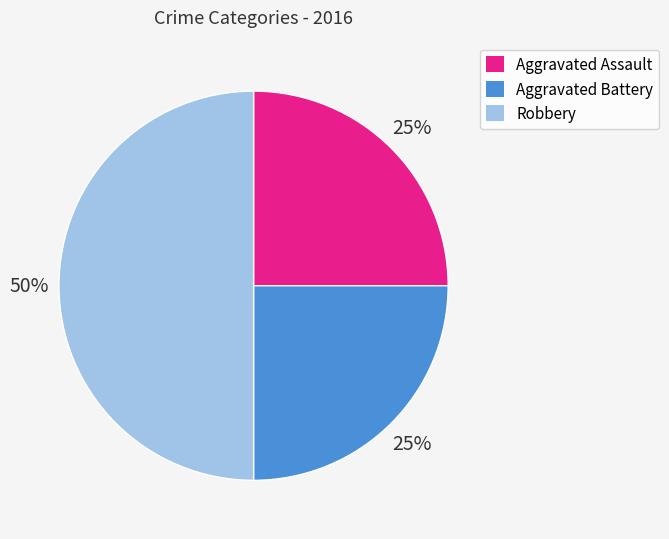

What is the ratio of the value at Aggravated Battery to the value at Aggravated Assault?

1.0